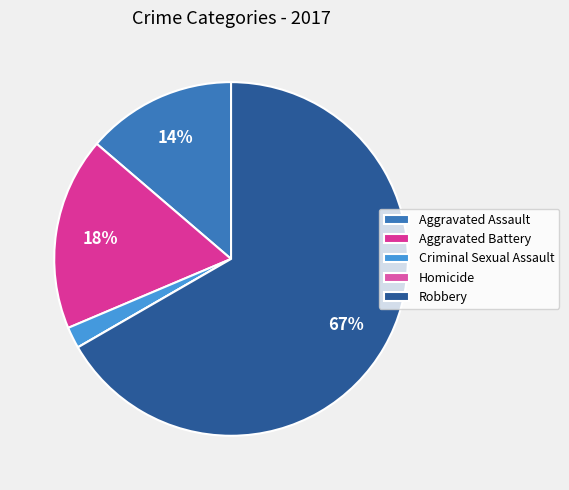

What is the largest slice in the pie chart?

Robbery